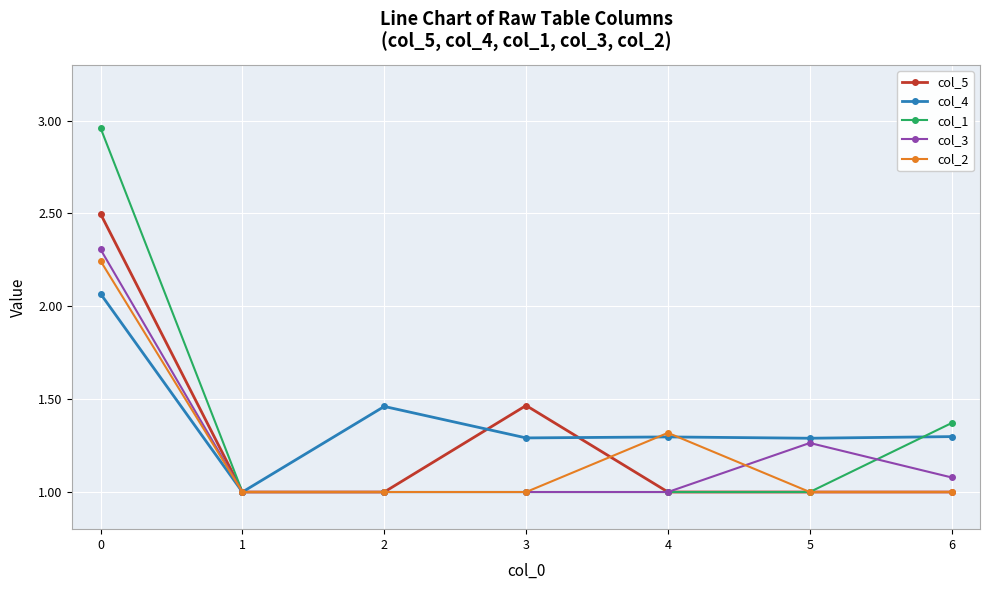

Does the chart have visible grid lines?

Yes